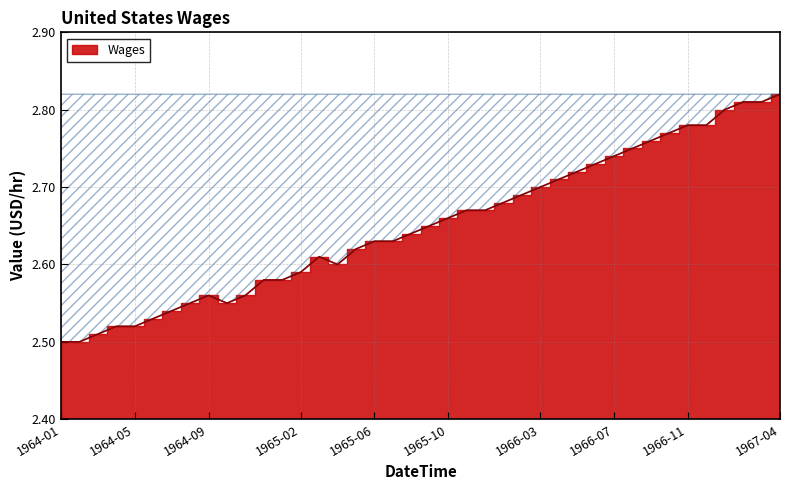

How many points are lower than both their immediate neighbors (excluding endpoints)?

2